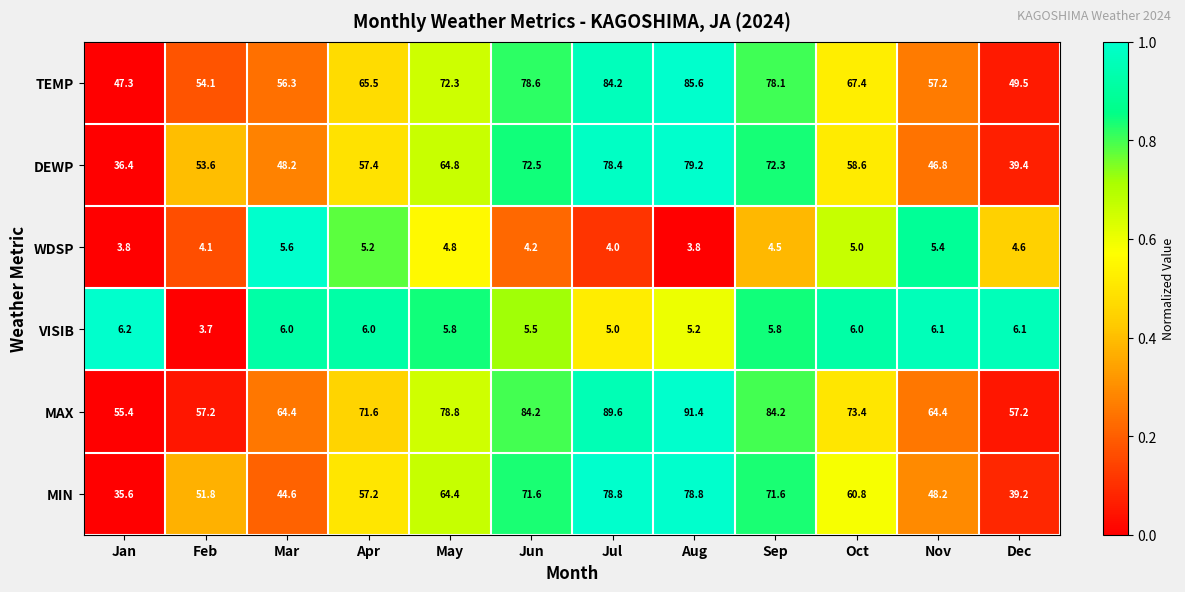

At which category does the chart reach its peak across all series?

Aug